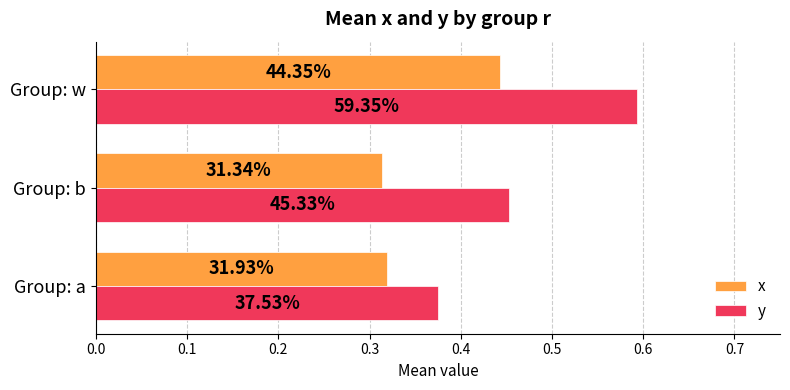

What is the value of the y bar at the 2nd from the left?

0.5